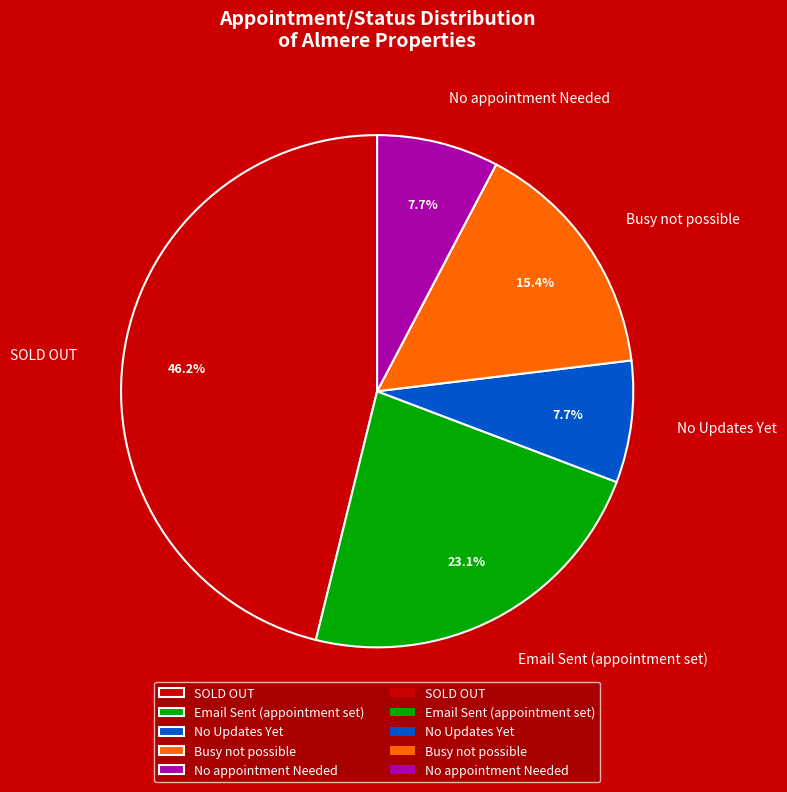

To the nearest percent, what is the difference between the largest and smallest slice percentages?

38%